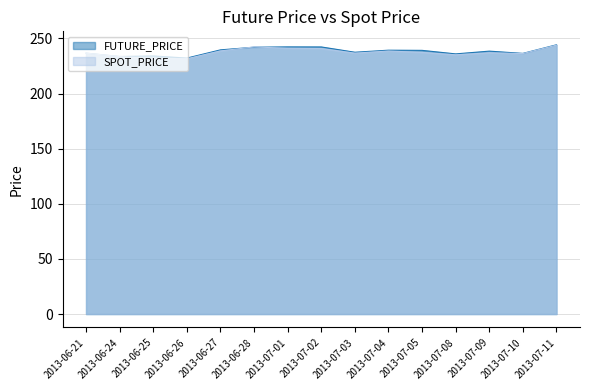

What is the sum of the SPOT_PRICE values at 2013-07-05 and 2013-06-24?

470.8